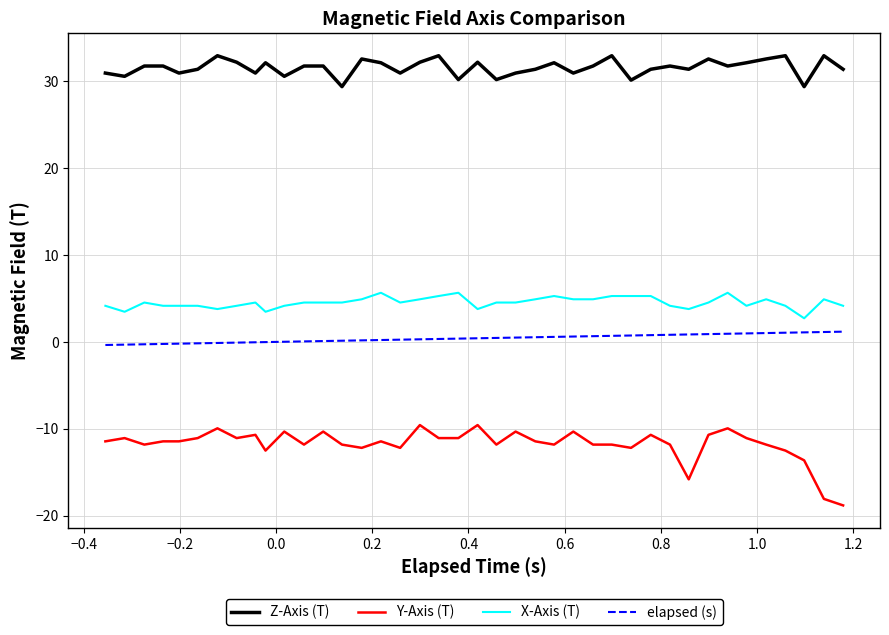

List the series in order of their peak value, highest first.

Z-Axis (T), X-Axis (T), elapsed (s), Y-Axis (T)